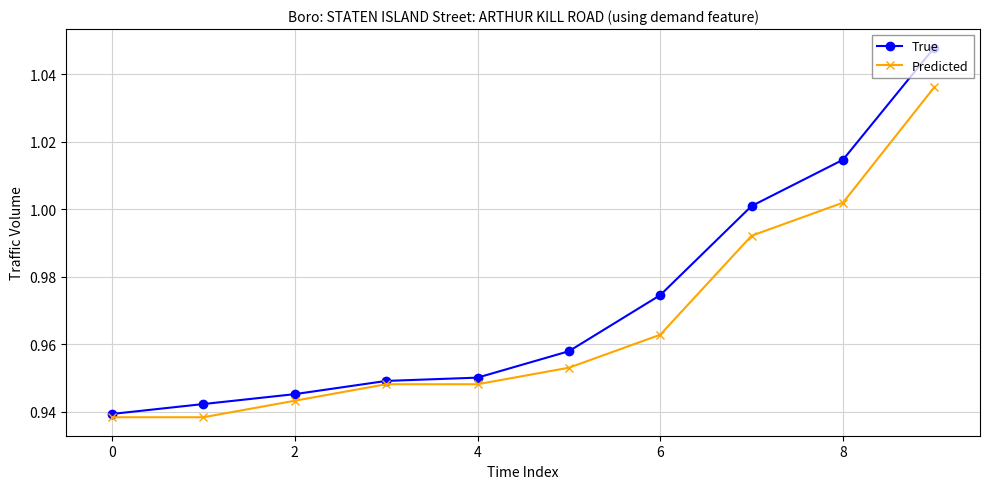

True or false: Predicted has more than 1 interior local peaks.

False